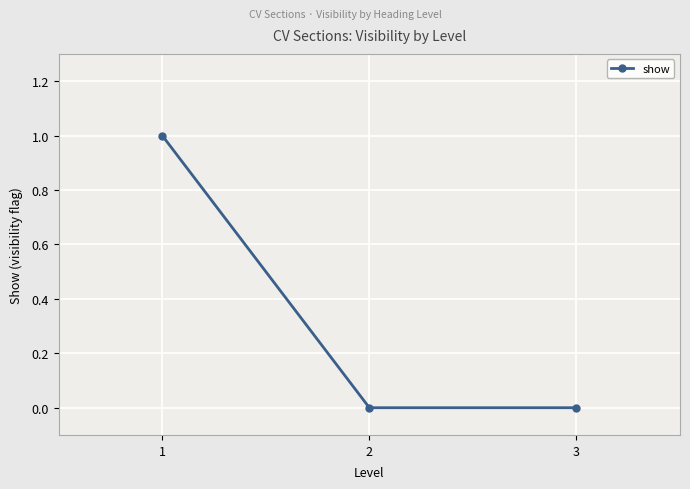

How many series are shown in this chart?

1